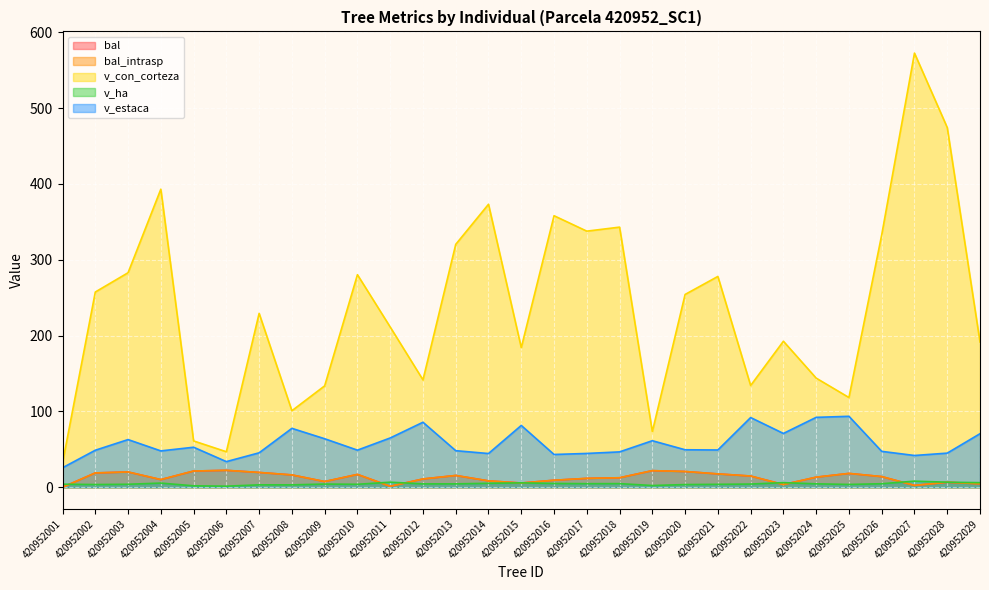

The v_ha series shows 6.8 at 420952013. True or false?

False